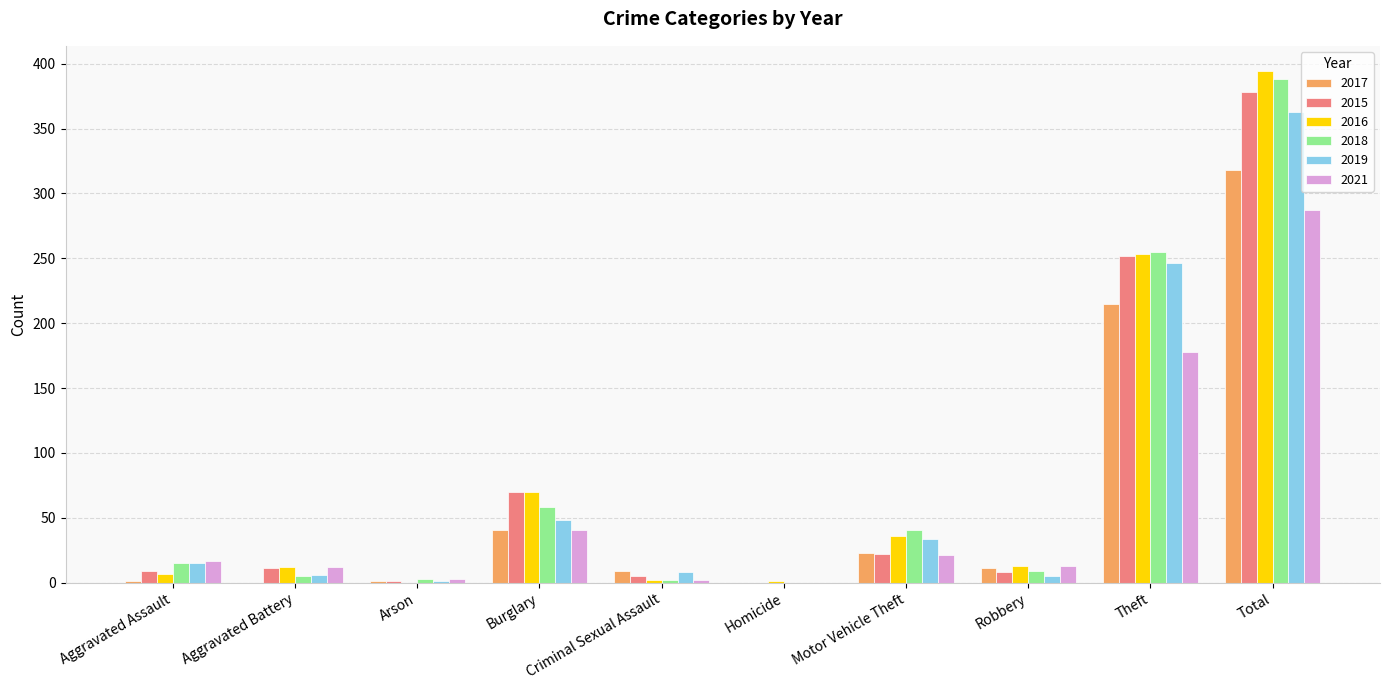

What is the average value of the 2019 series?

73